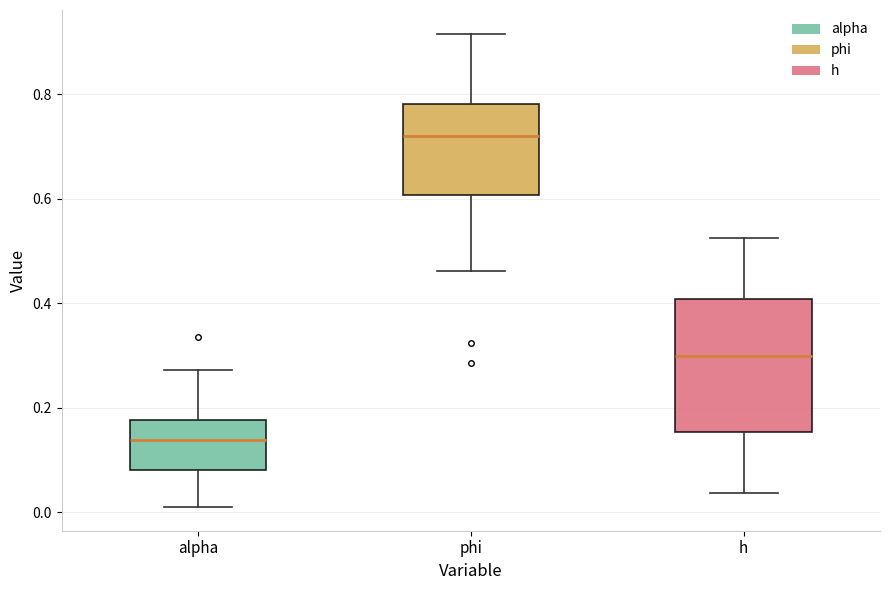

Reading left to right, read every box against the y-axis: the position of its median line, the range the box covers, and the ends of its whiskers. The values are not printed on the chart, so give them approximately, as read against the axis.

alpha: median 0.14, box 0.08 to 0.18, whiskers 0.00 to 0.28
phi: median 0.72, box 0.60 to 0.78, whiskers 0.46 to 0.92
h: median 0.30, box 0.16 to 0.40, whiskers 0.04 to 0.52